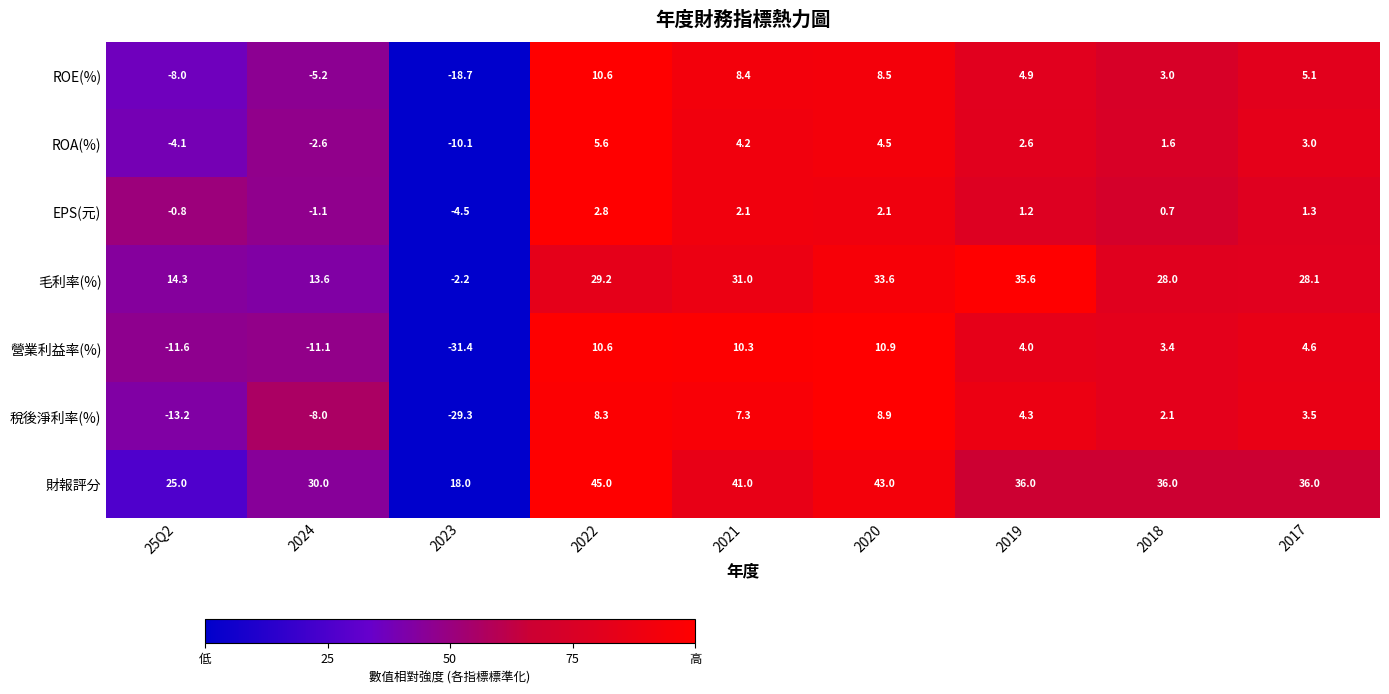

What value does the ROA(%) series have at 2018?

1.6